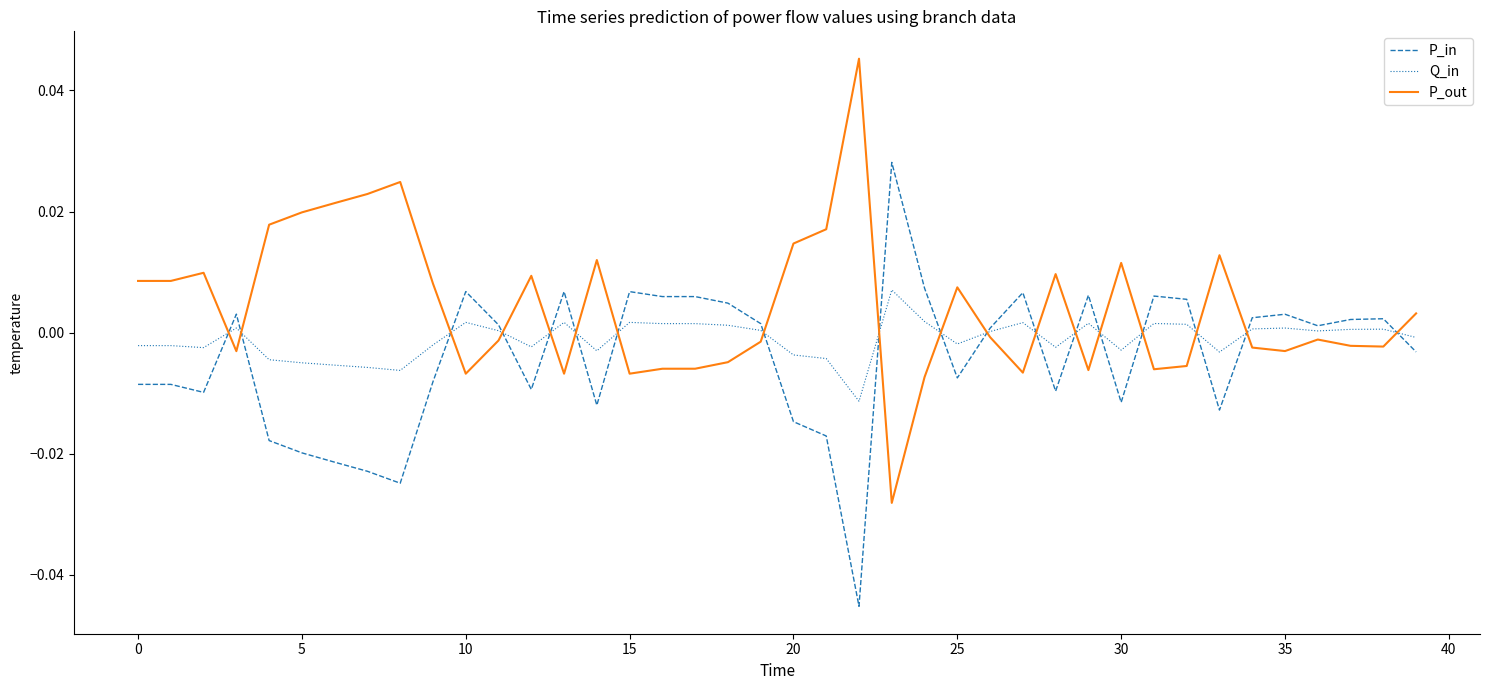

What is the difference between the maximum and minimum values in the P_in series?

0.1